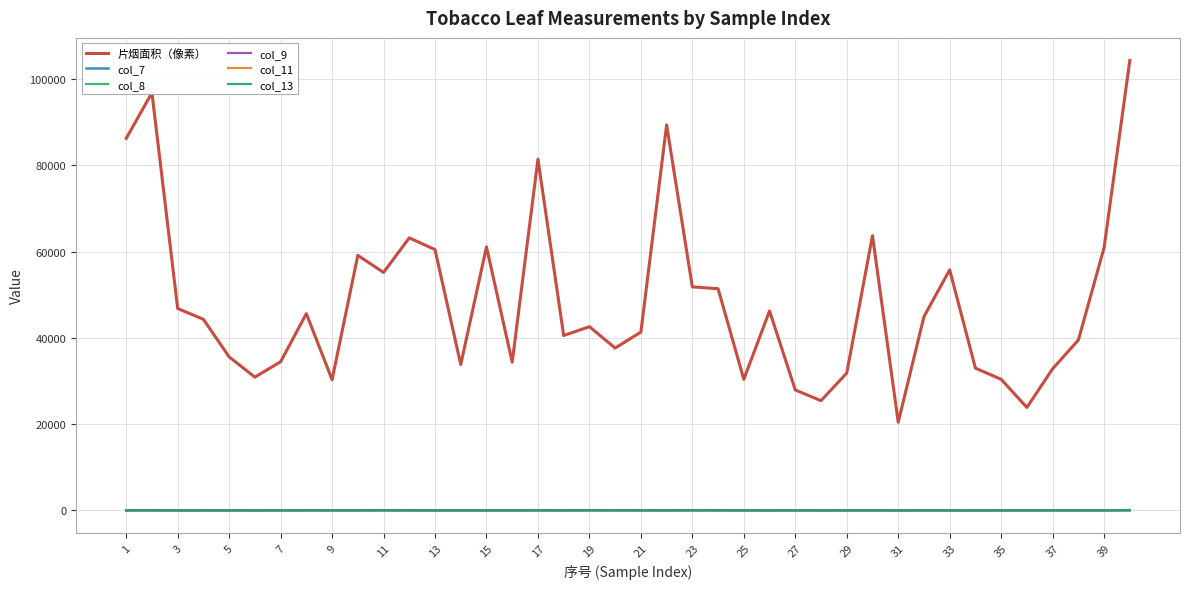

Which series has the largest range (max minus min)?

片烟面积（像素）